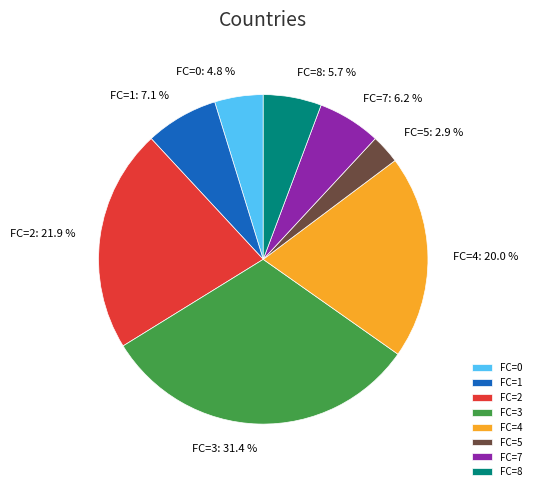

Does FC=3 represent more than half of the total?

No